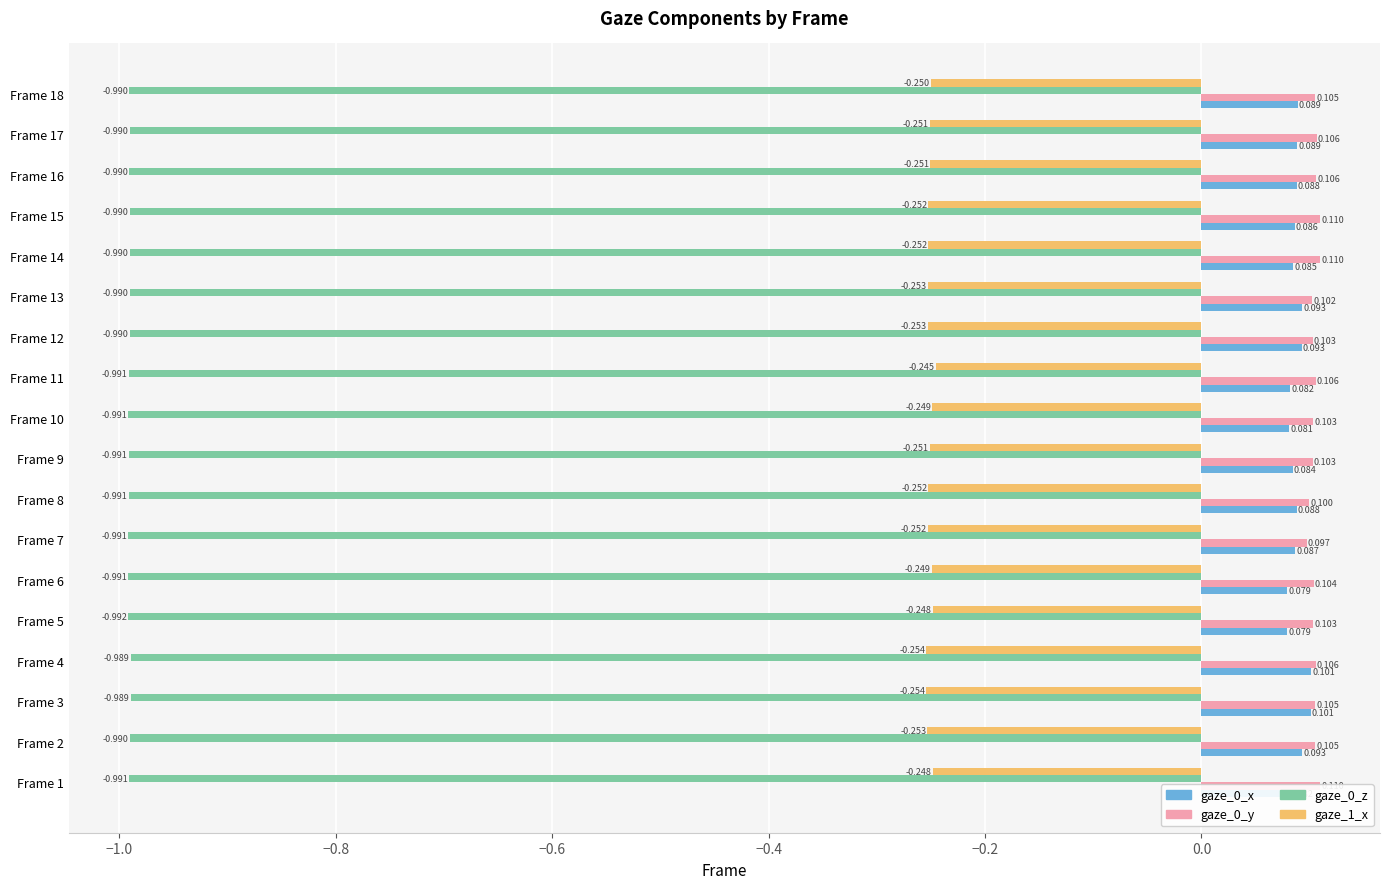

Is the value of gaze_0_z at Frame 6 greater than the value of gaze_1_x at Frame 17?

No